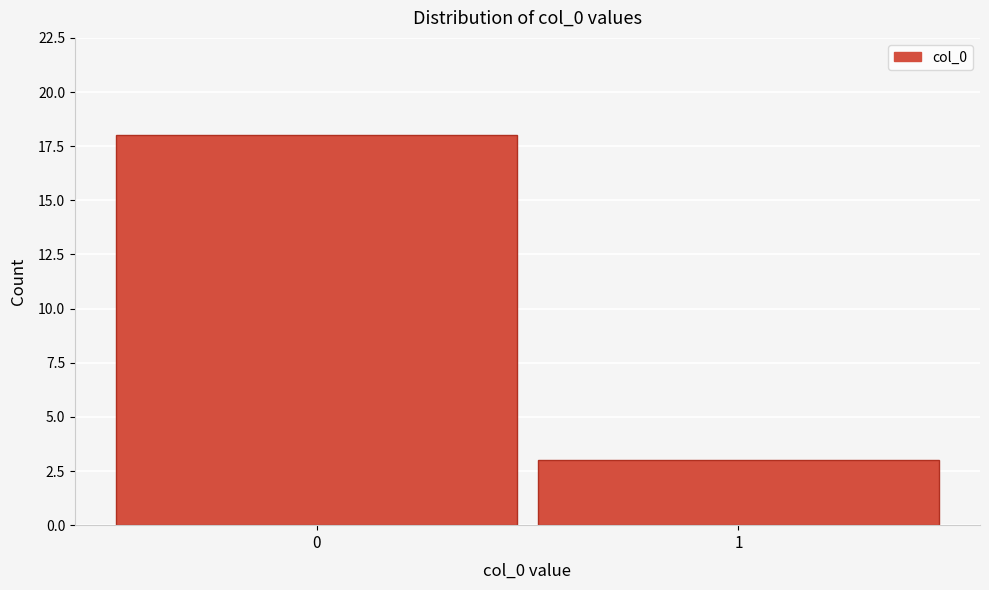

Reading left to right, what are all the values shown in this chart?

0=18	1=3